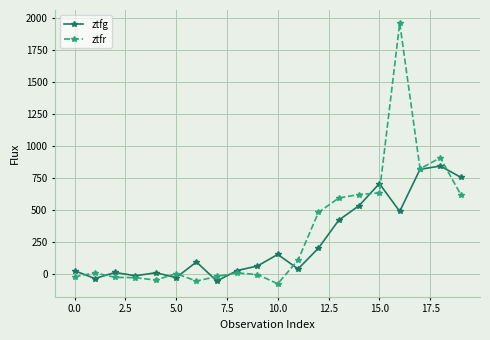

At how many categories does at least one series exceed 667?

5